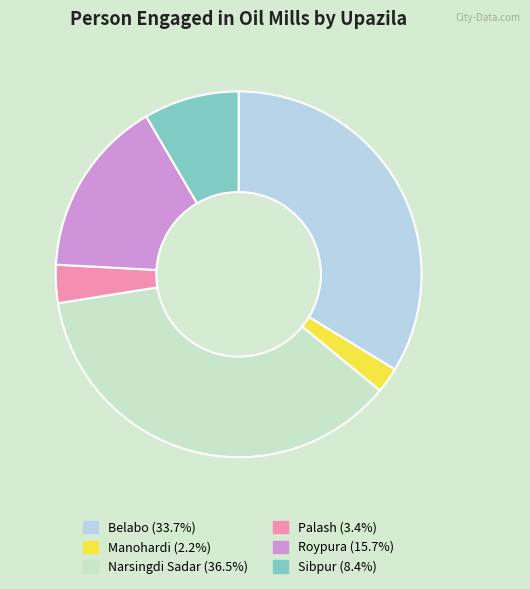

What is the ratio of the value at Narsingdi Sadar to the value at Belabo?

1.1